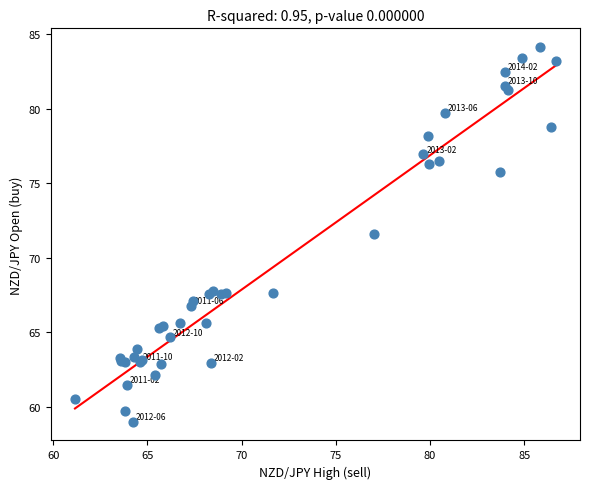

What Y value in the scatter plot is closest to 71?

71.6